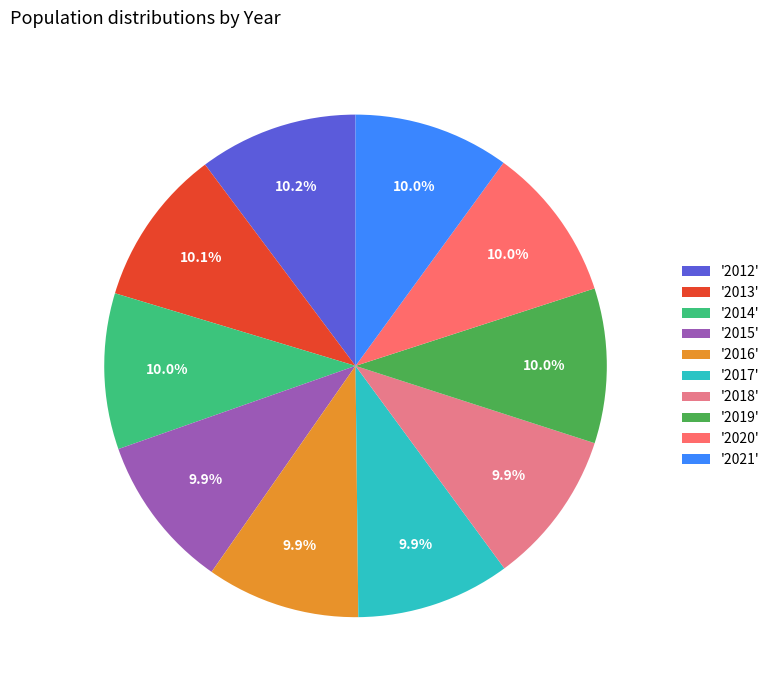

Combined, what portion of the pie is '2021' and '2013'?

20.1%